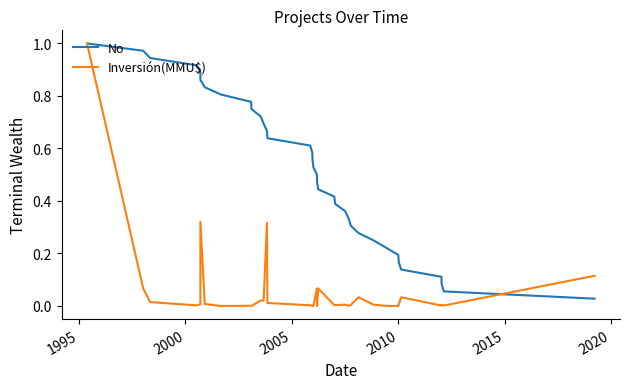

What is the label of the 35th point from the right?

1995